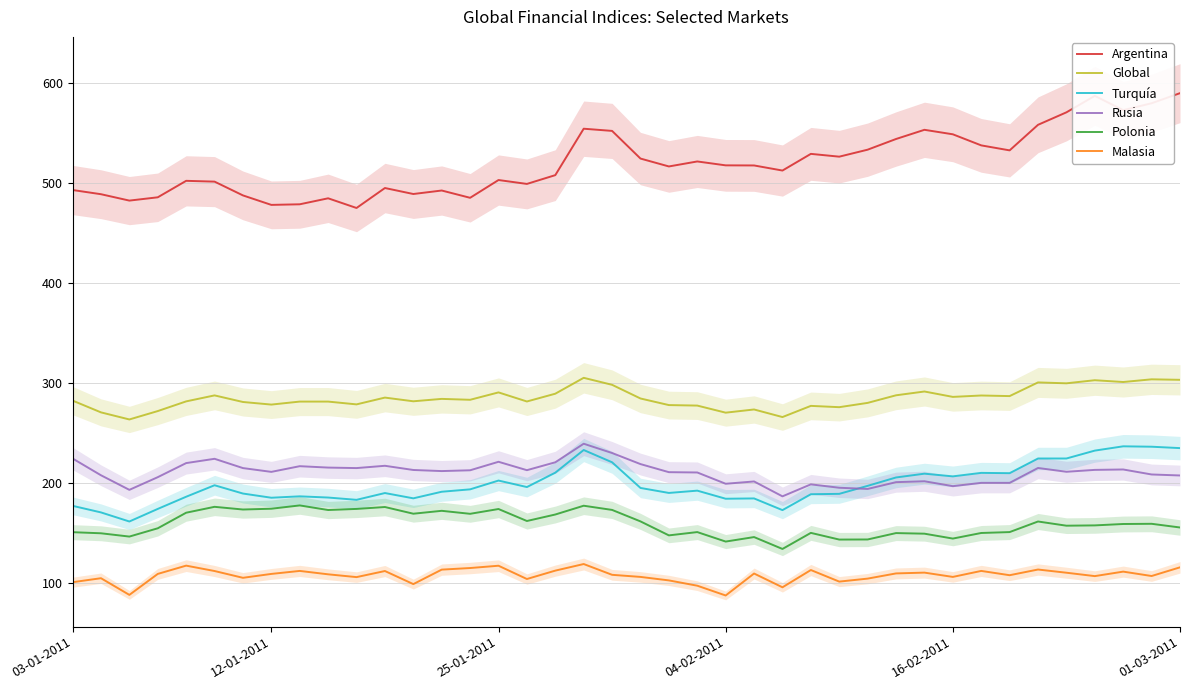

What value does the Turquía series have at 01-03-2011?

234.8